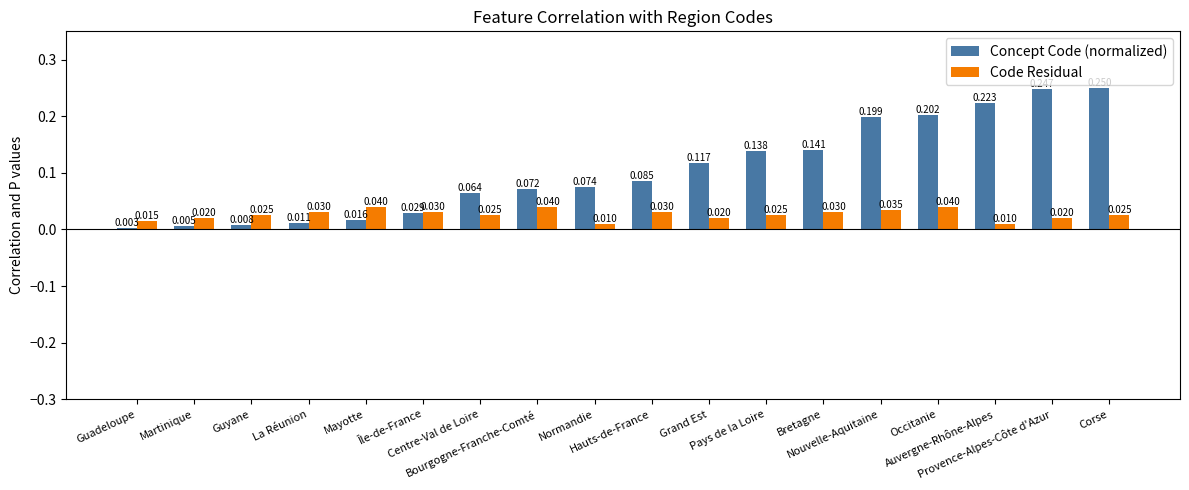

Which label corresponds to the smallest value in the chart?

Guadeloupe